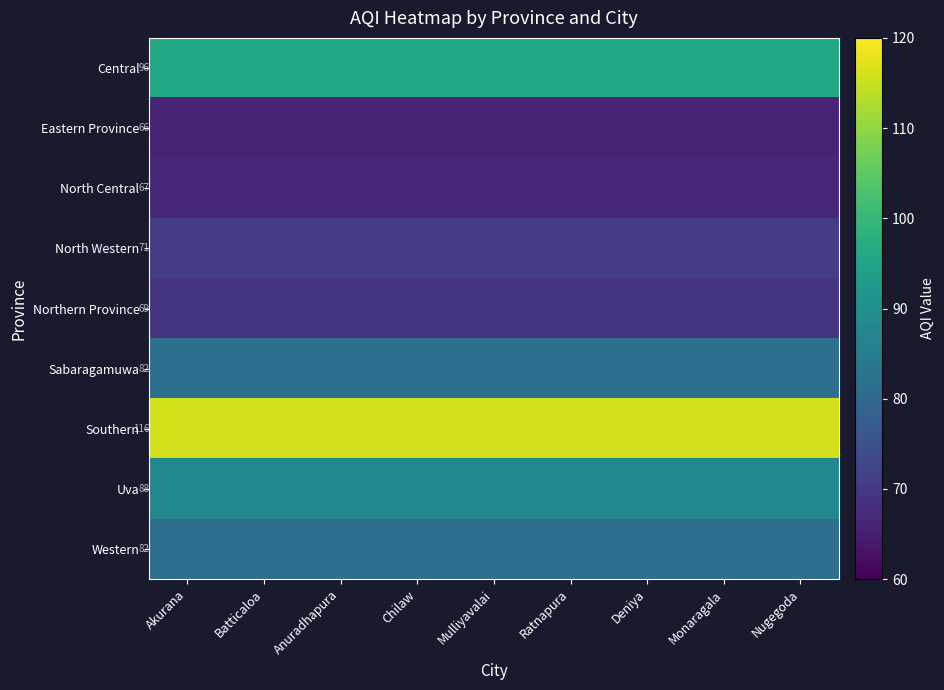

What is the difference between the highest and lowest values at Akurana?

50